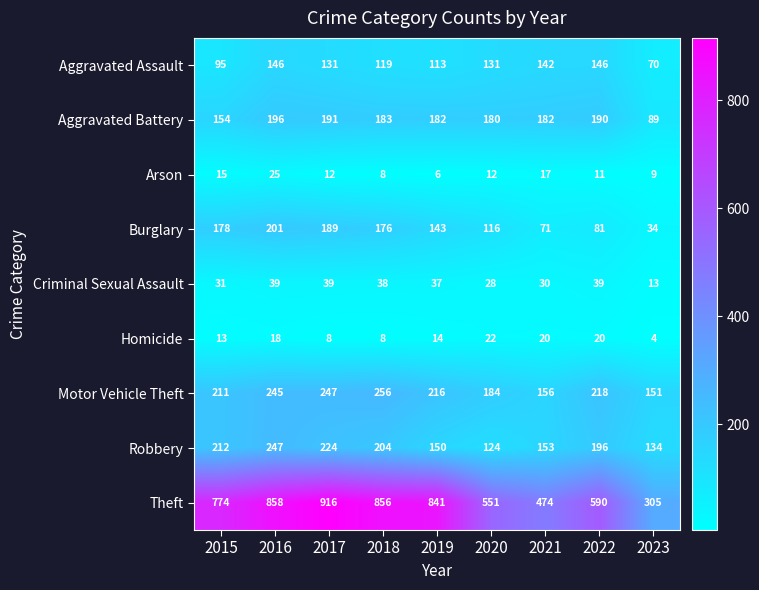

At which label is Motor Vehicle Theft closest to 203?

2015